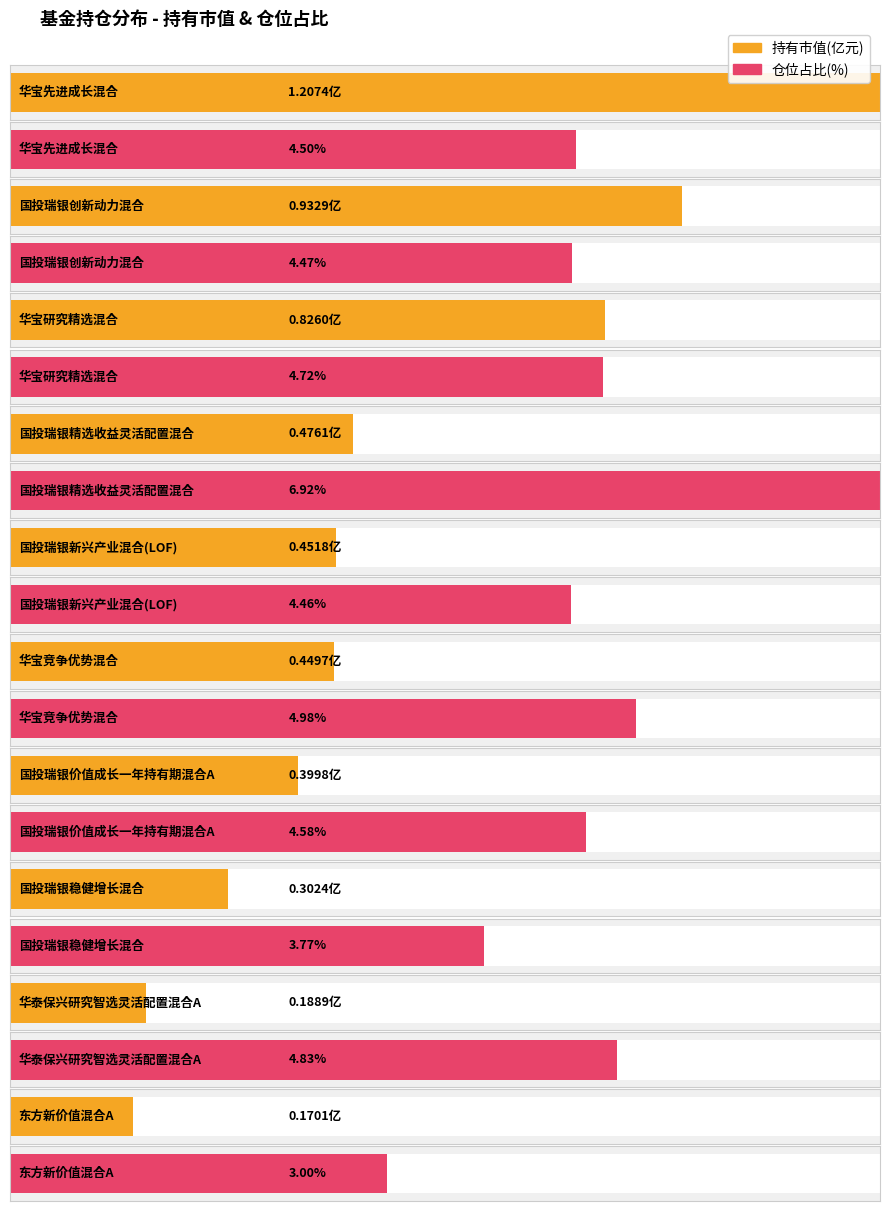

How many data points does each series have?

10